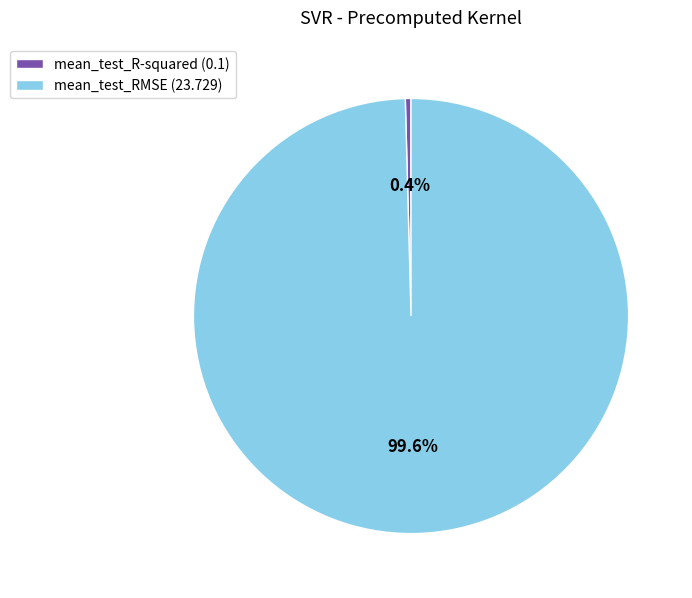

To the nearest percent, what is the difference between the largest and smallest slice percentages?

99%